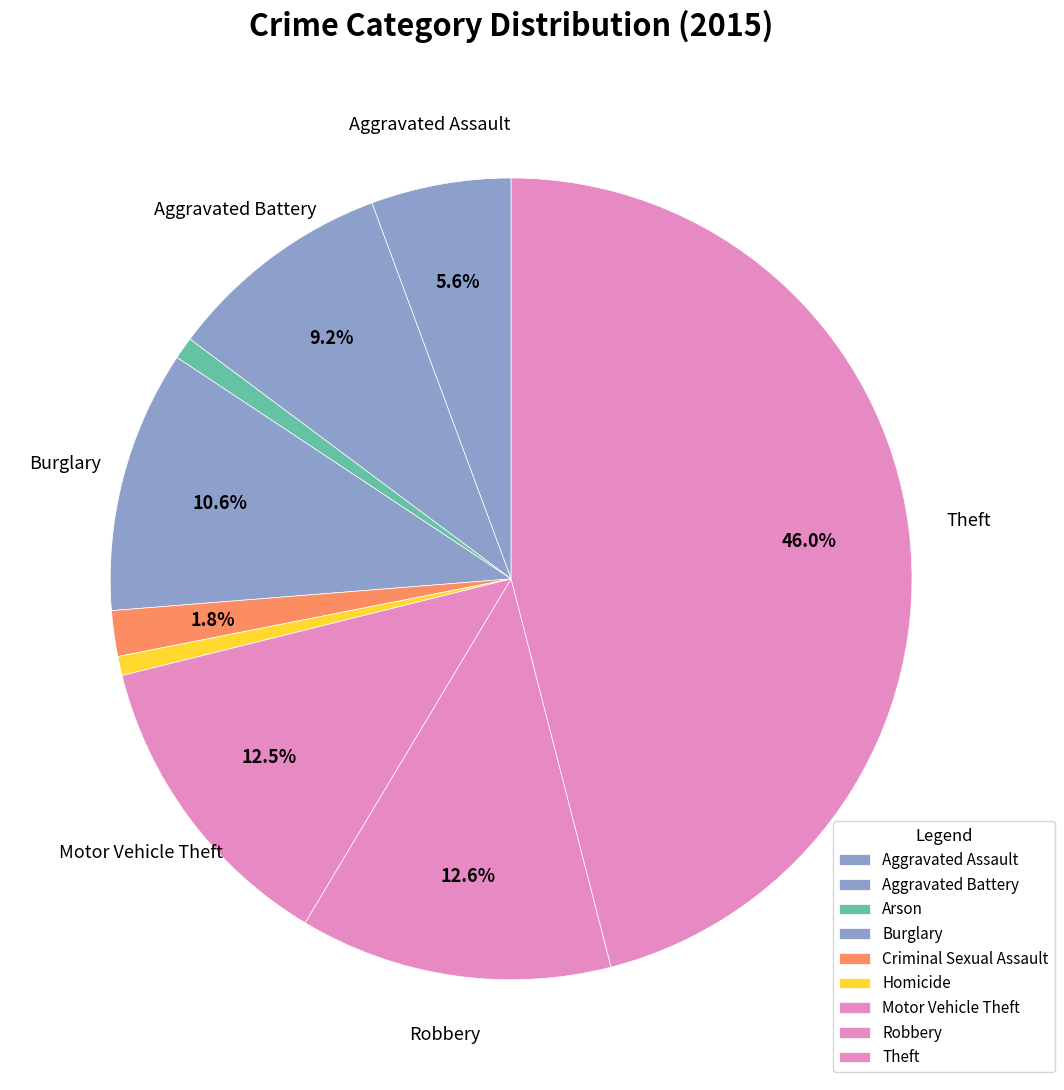

How many segments does this pie chart have?

9